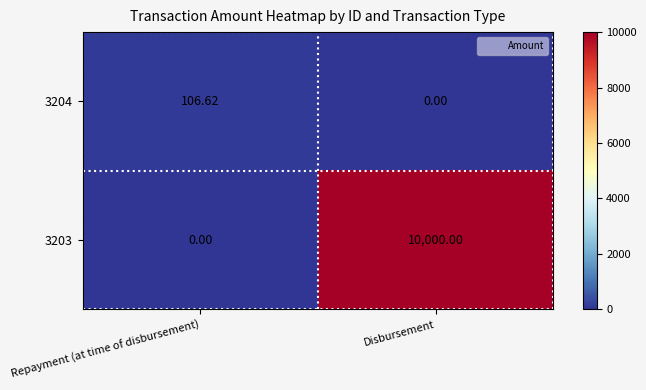

Is the value of 3203 at Disbursement greater than the value of 3204 at Repayment (at time of disbursement)?

Yes